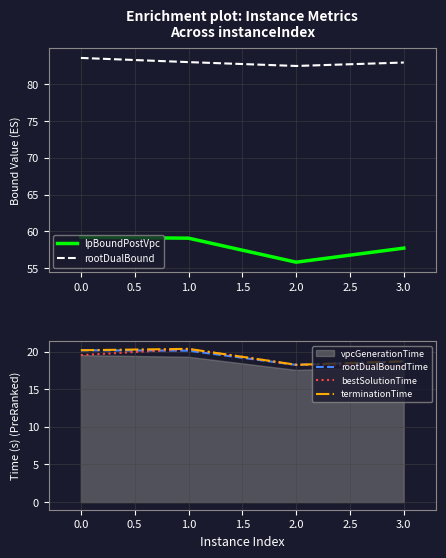

The value of rootDualBoundTime at 0.0 is 14.0. True or false?

False